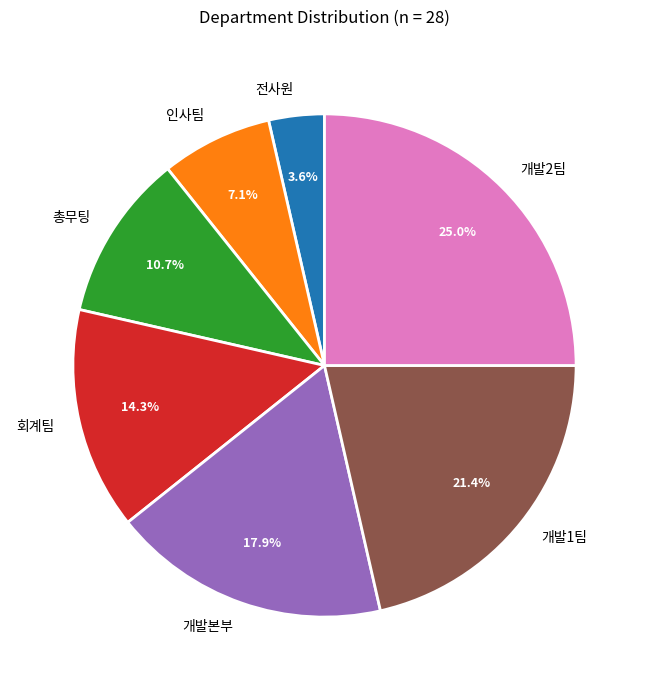

Do 전사원 and 총무팅 together represent more than half of the pie?

No